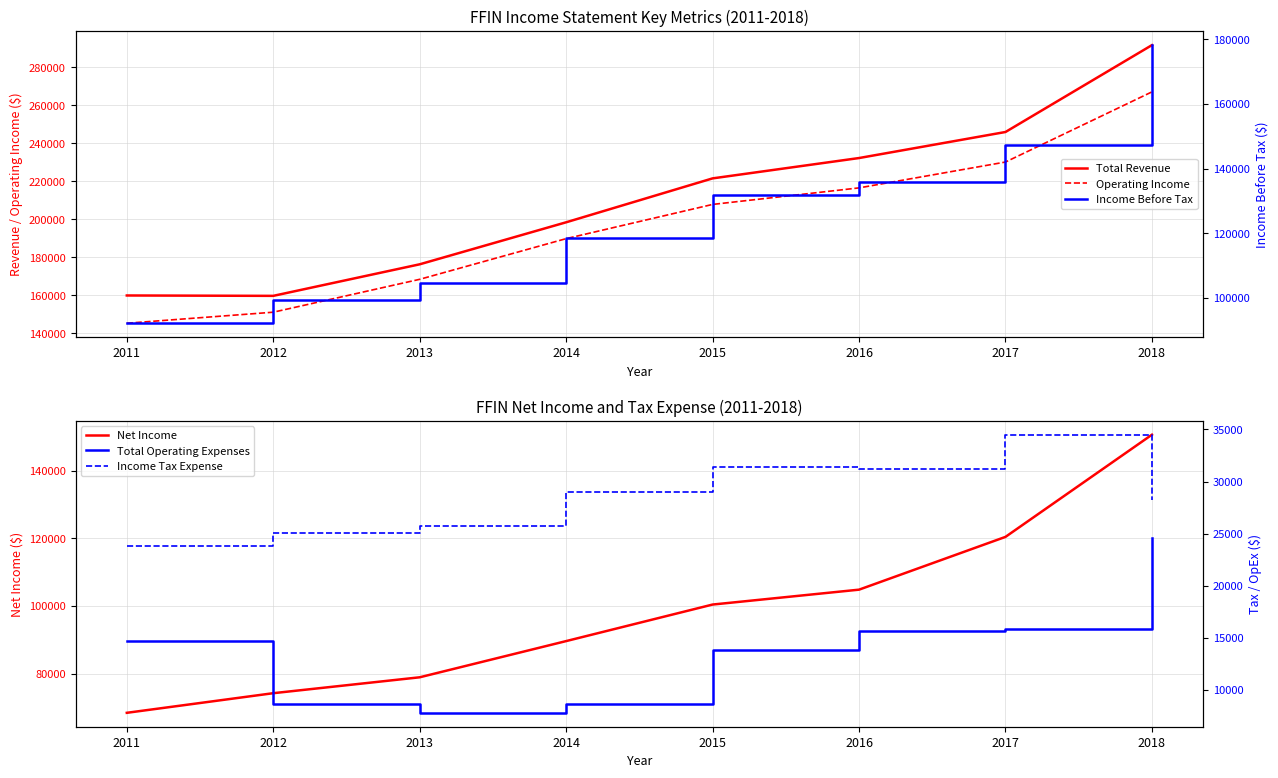

What is the value of the Total Revenue point at the 3rd from the left?

176400